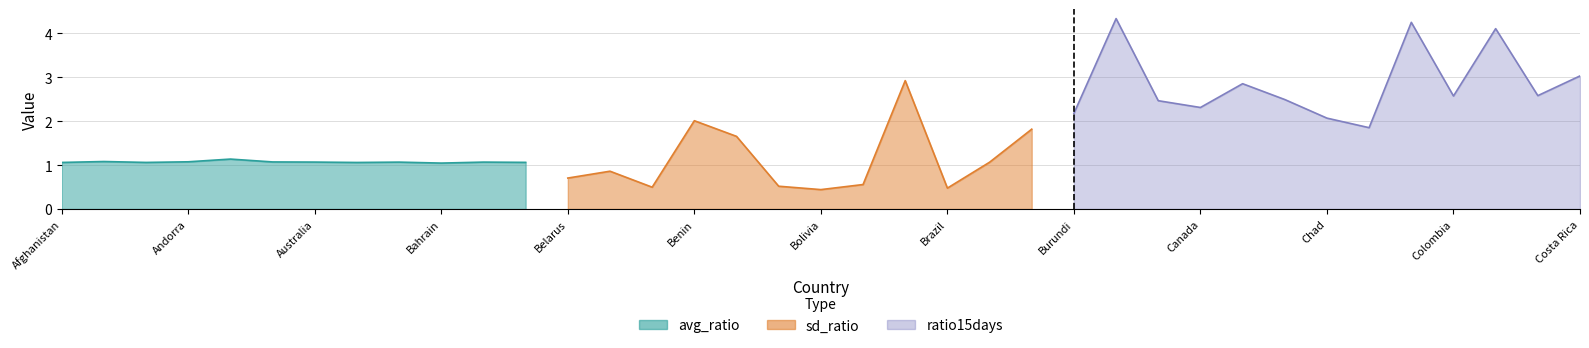

Is it true that sd_ratio equals 0.0 at Albania?

True